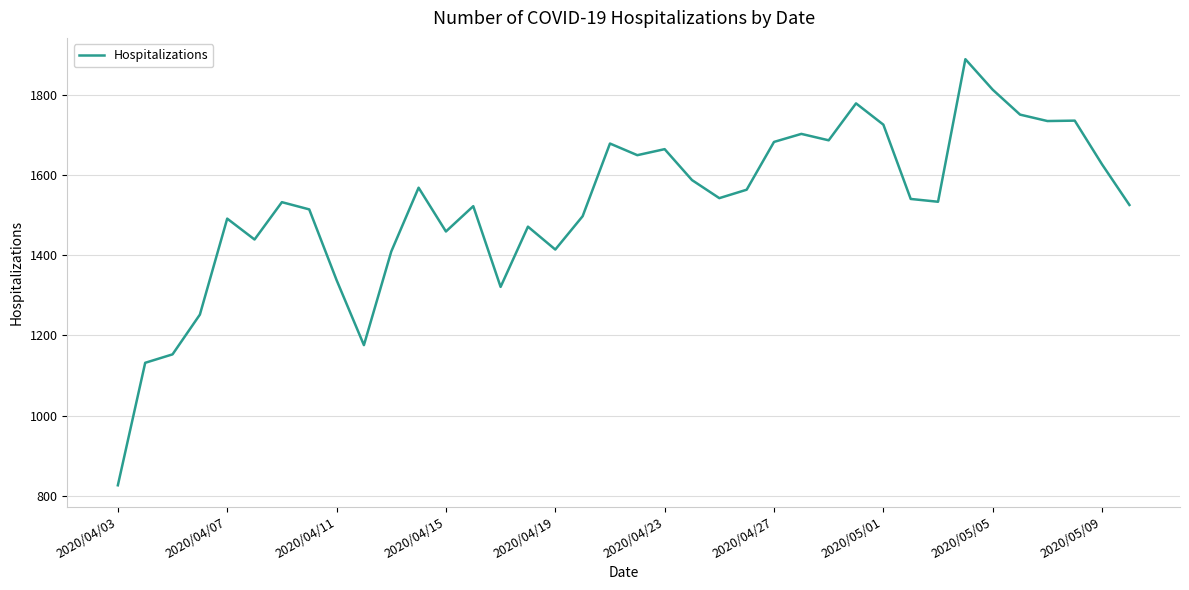

What is the smallest value displayed?

827